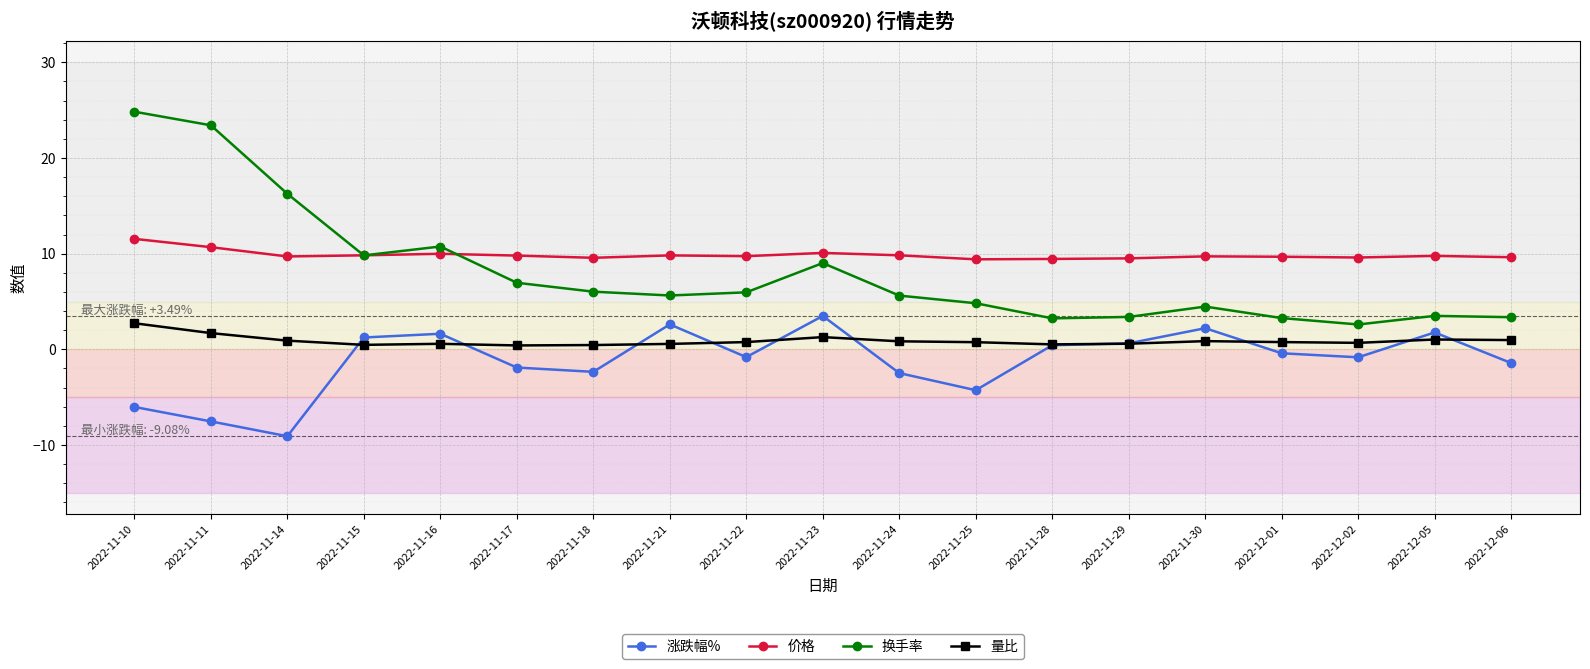

Which series changed the most between 2022-11-14 and 2022-11-17?

换手率